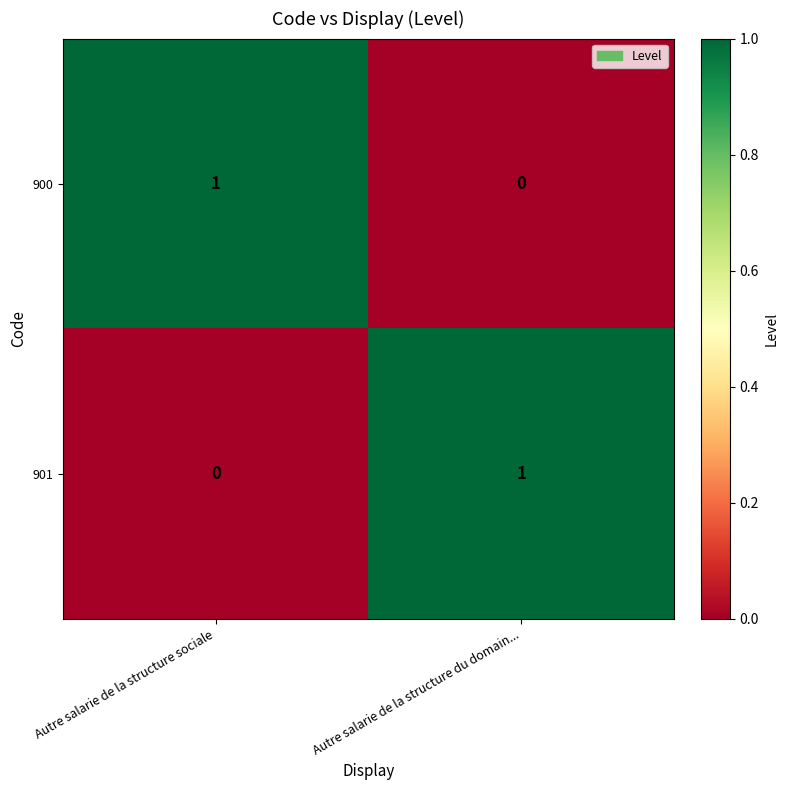

Reading left to right, transcribe all the data shown in this chart.

900: 1	0
901: 0	1